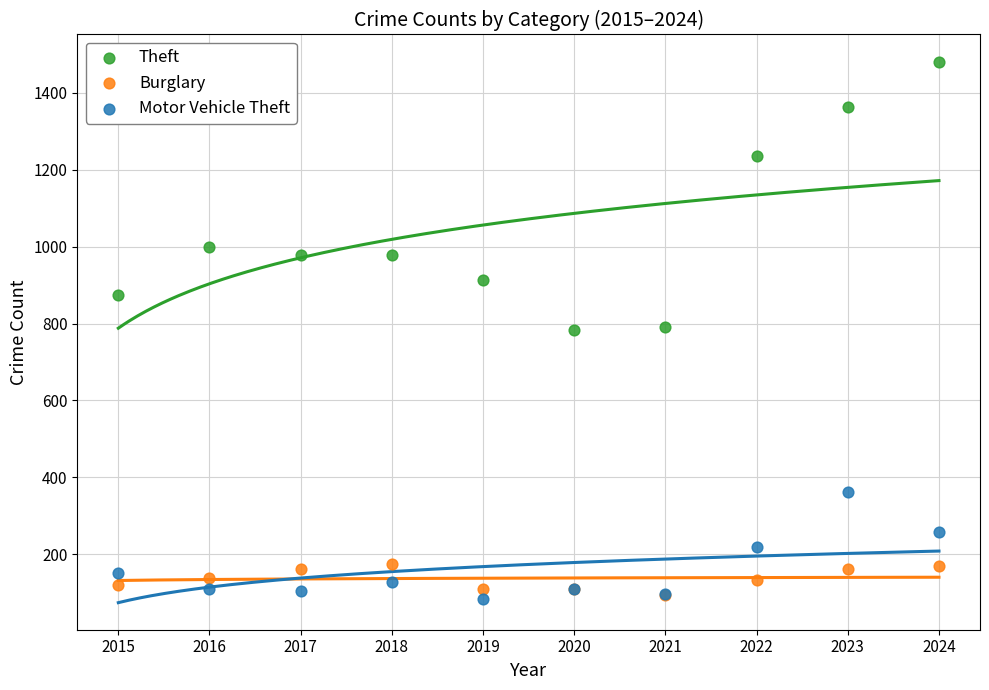

What are all the series names shown in the legend?

Theft, Burglary, Motor Vehicle Theft